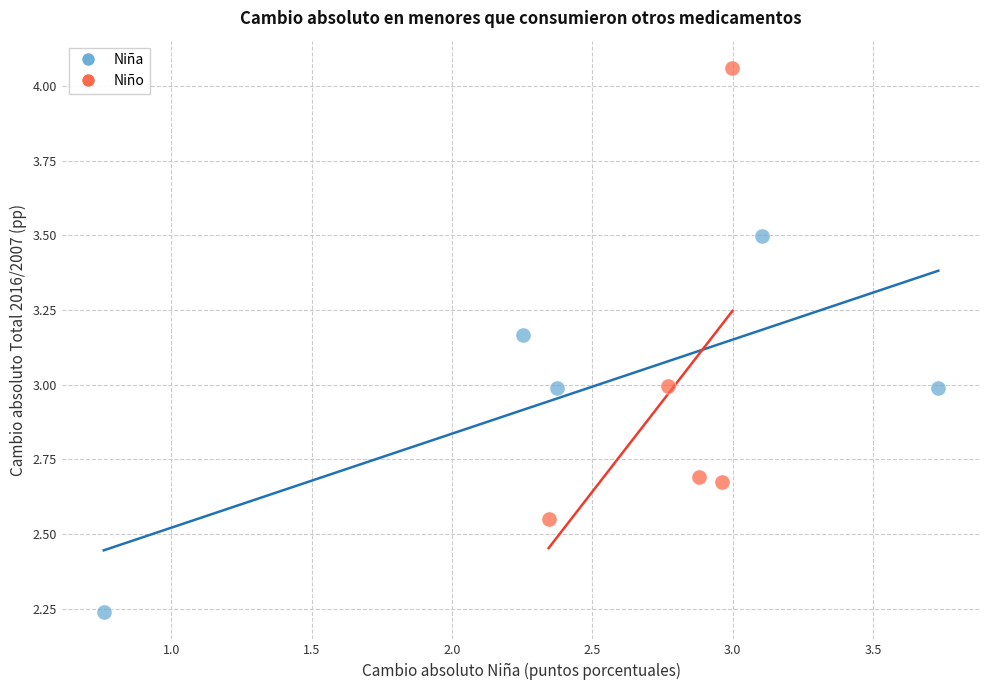

Which series has the largest Y range (max minus min)?

Niño